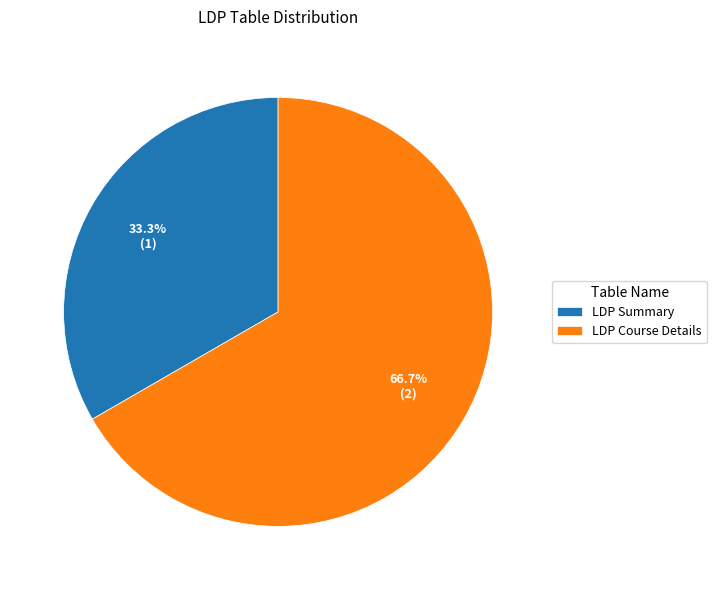

Combined, do LDP Course Details and LDP Summary account for over 50%?

Yes